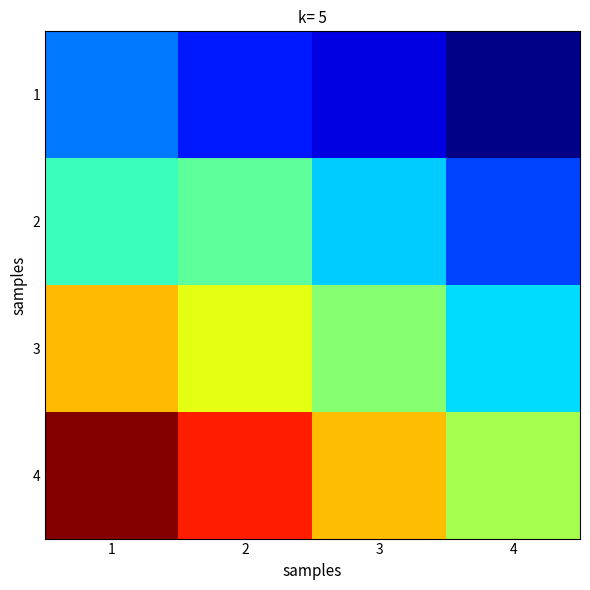

Reading left to right, extract all data points from this chart.

1: 1=64.9	2=62.6	3=61.1	4=59.2
2: 1=69.1	2=70.1	3=66.8	4=63.6
3: 1=76.1	2=74.0	3=71.3	4=67.2
4: 1=82.9	2=80.0	3=76.0	4=72.3